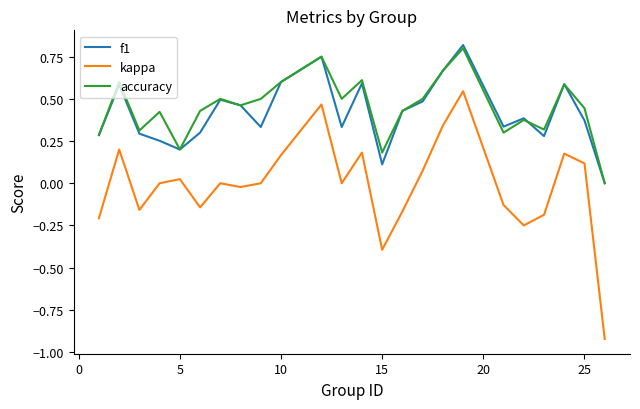

What is the sum of all kappa values?

-0.3